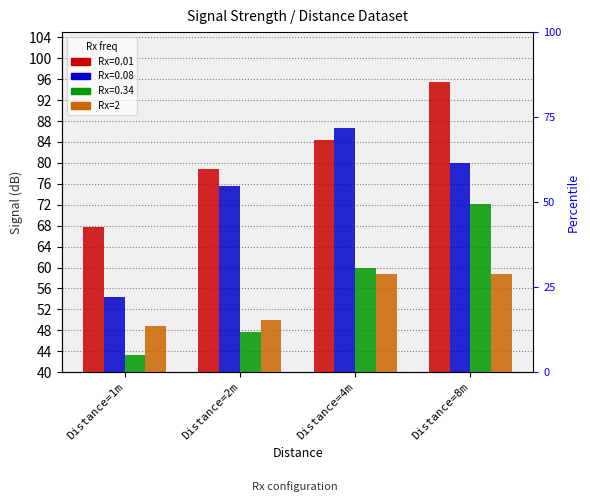

List the labels in order of value, smallest first.

Distance=1m, Distance=2m, Distance=4m, Distance=8m